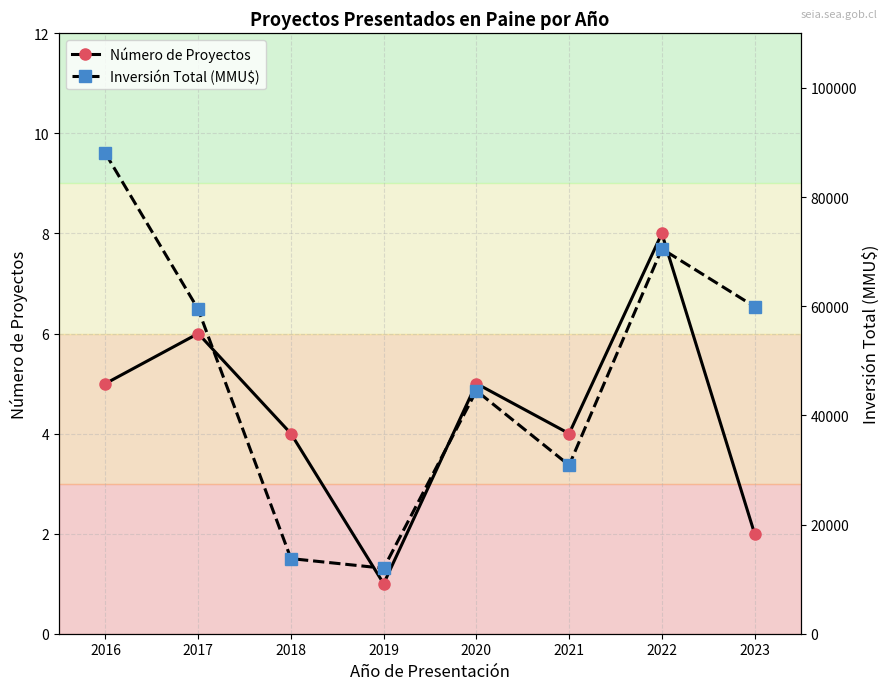

How many series are shown in this chart?

2